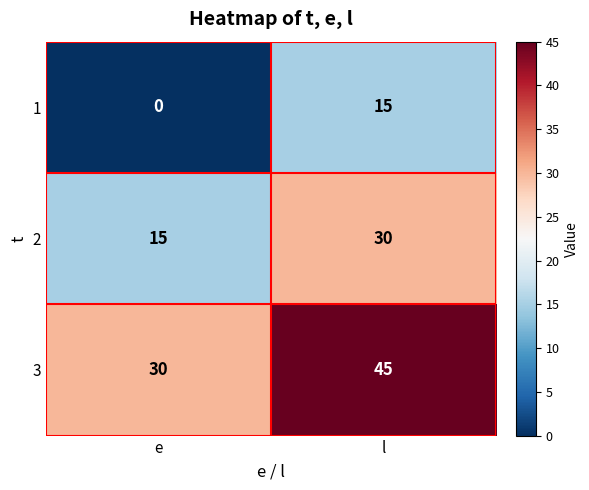

How many series are shown in this chart?

3